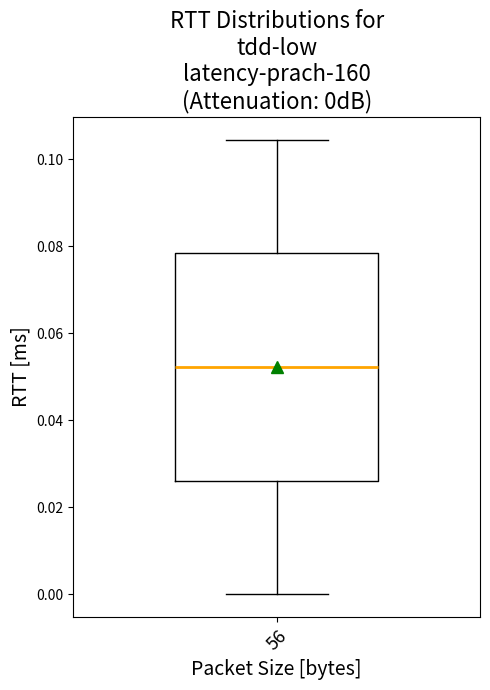

Where does the upper whisker of the box at x = 56 end on the y-axis? The values are not printed on the chart, so give them approximately, as read against the axis.

0.104